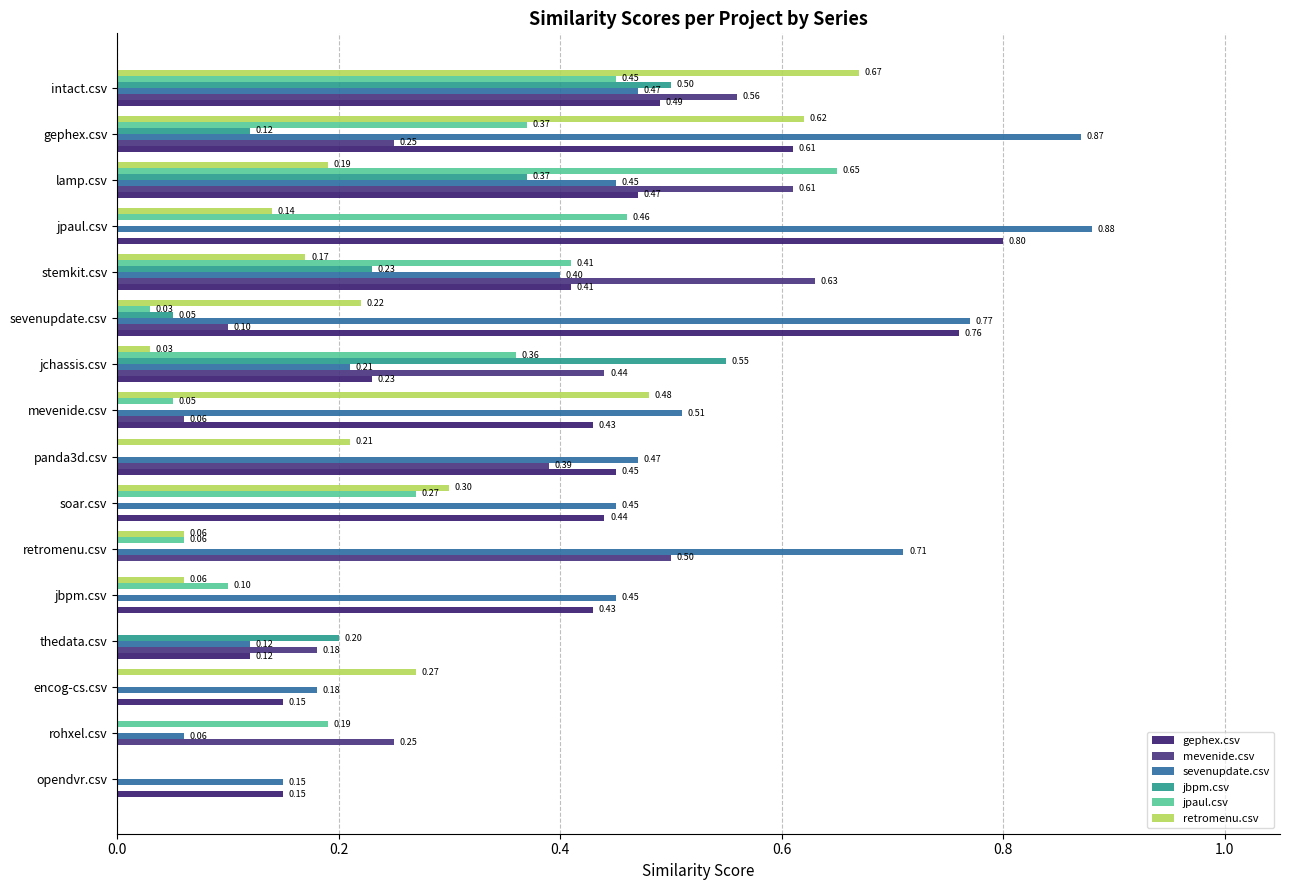

How many data points in jbpm.csv are above 0?

7